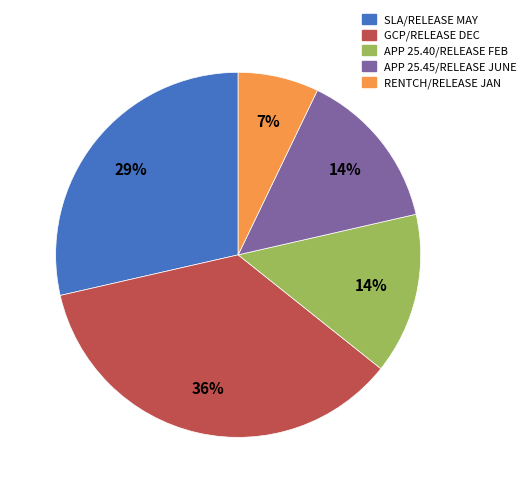

Is there any slice that represents more than half of the pie?

No